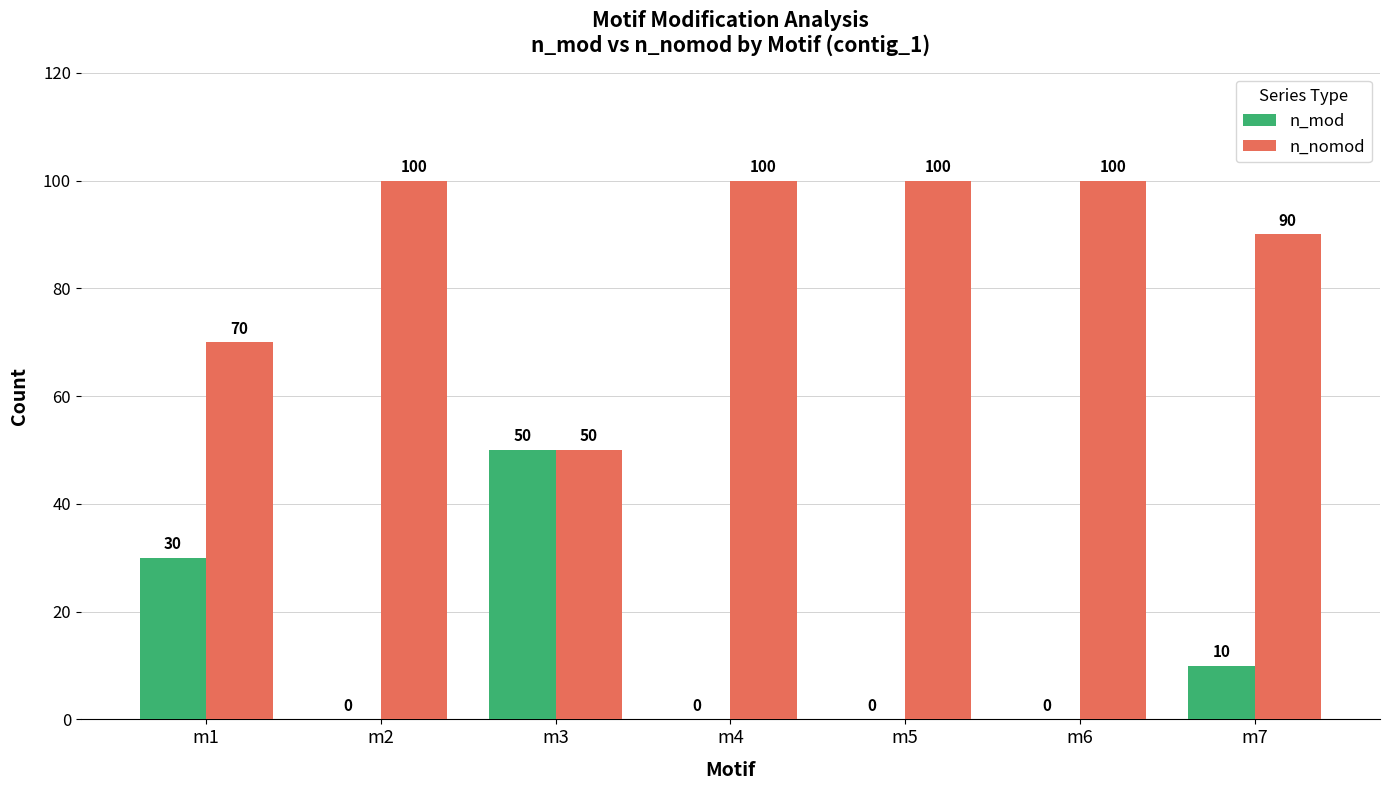

How many distinct data groups are displayed?

2